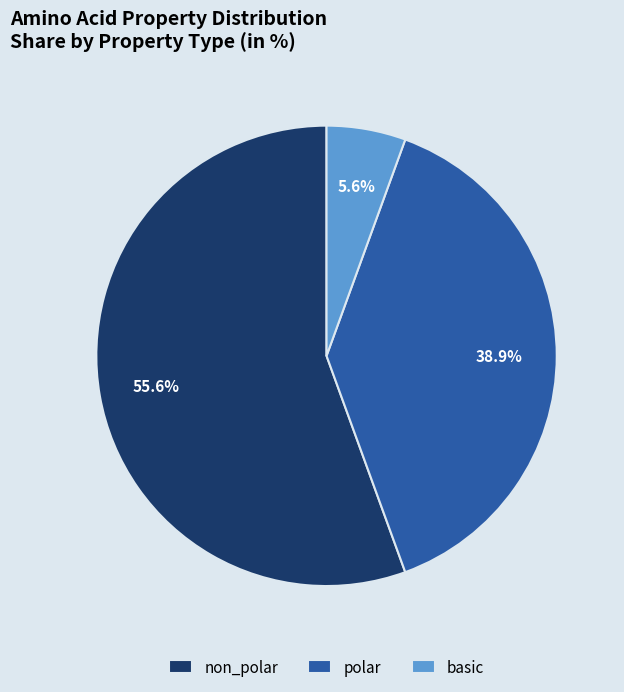

Rank the categories by value from lowest to highest.

basic, polar, non_polar